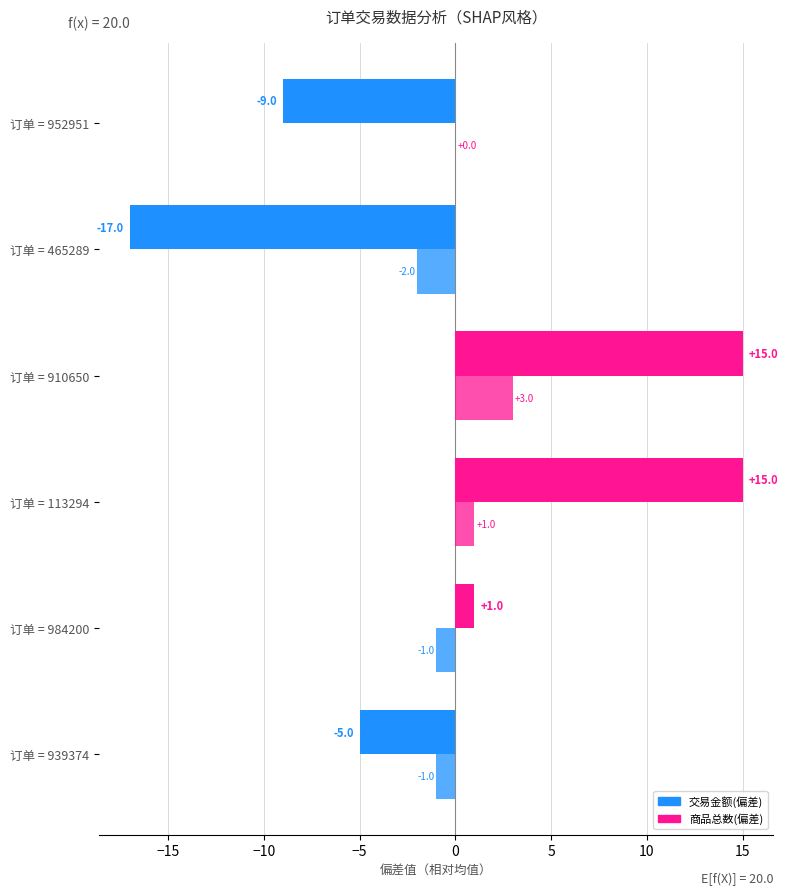

What is the difference between the second highest and minimum values in the 交易金额(偏差) series?

32